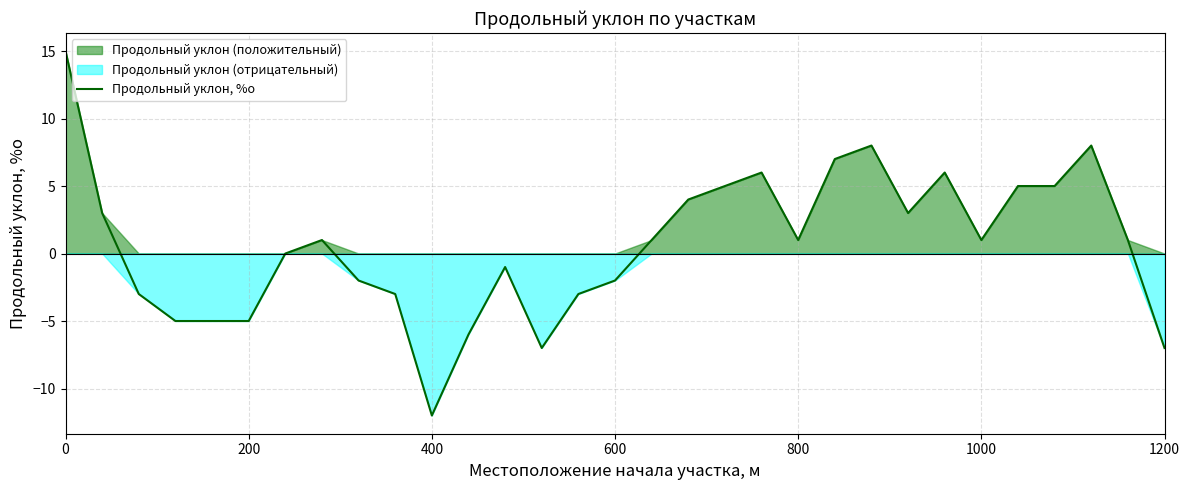

Is it true that Продольный уклон, %о equals -9 at 200?

False